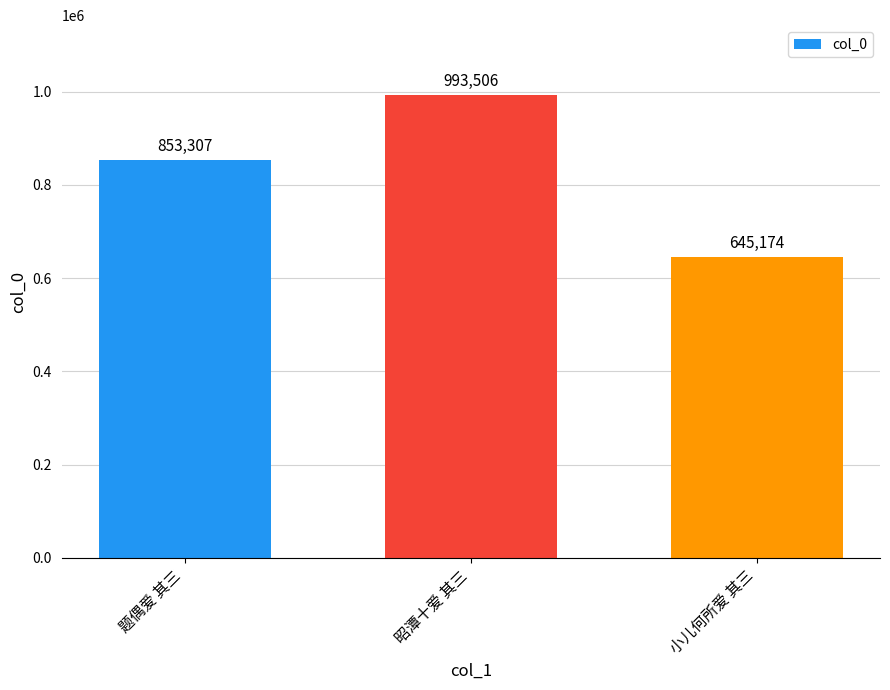

Where is the data nearest to the value 819340?

题偶爱 其三